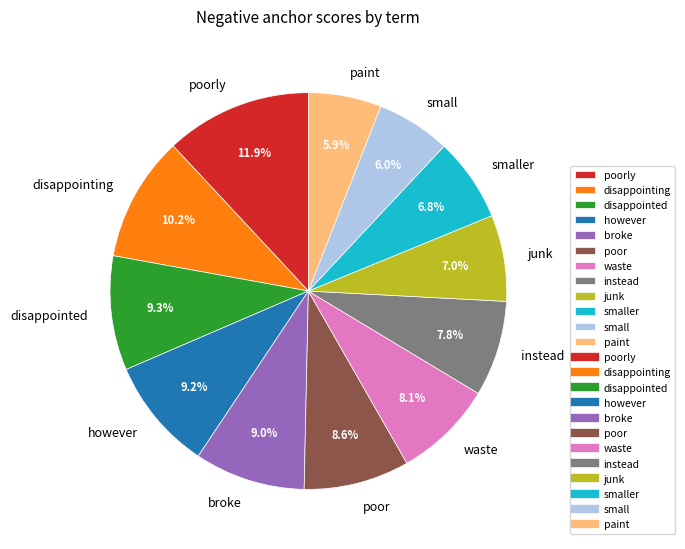

How many slices are in this pie chart?

12